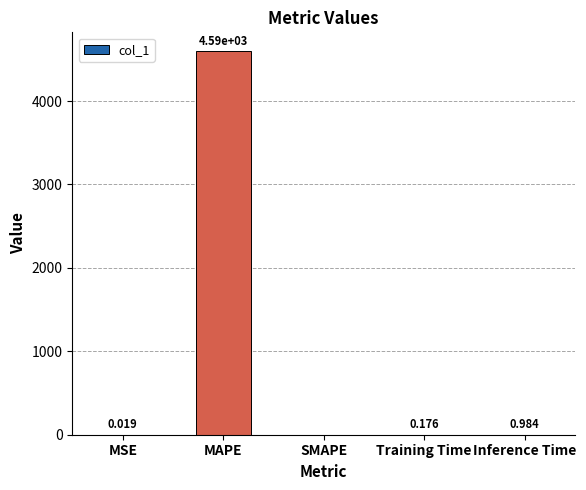

At which category does the chart reach its peak across all series?

MAPE